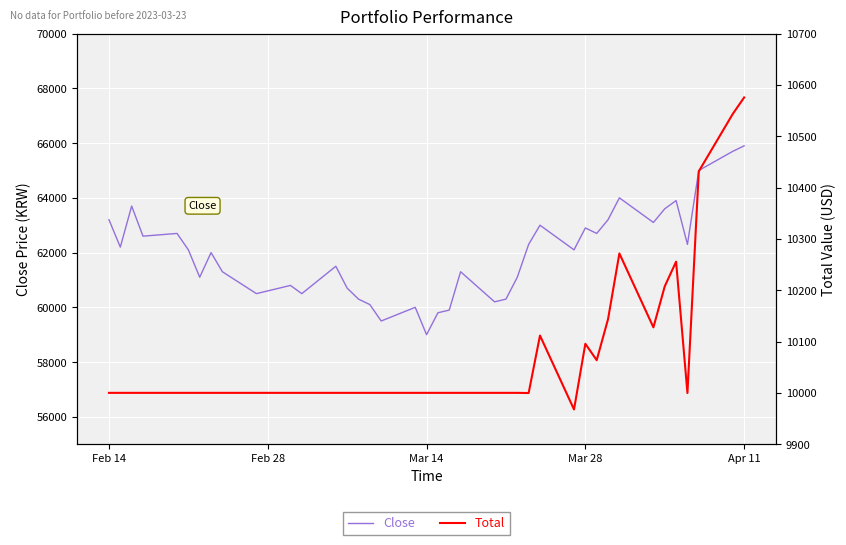

What is the highest value of the Close series?

65900